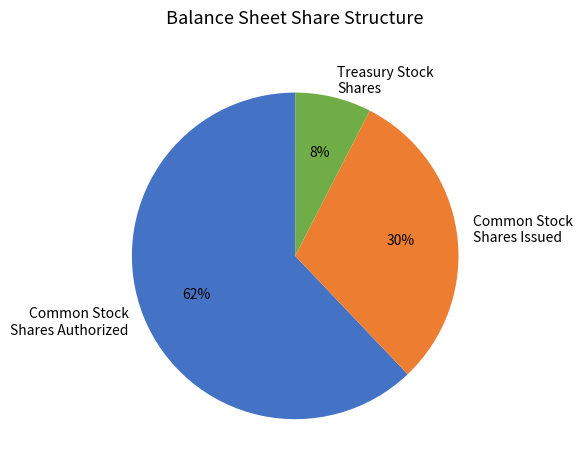

Does Common Stock Shares Authorized represent more than half of the total?

Yes